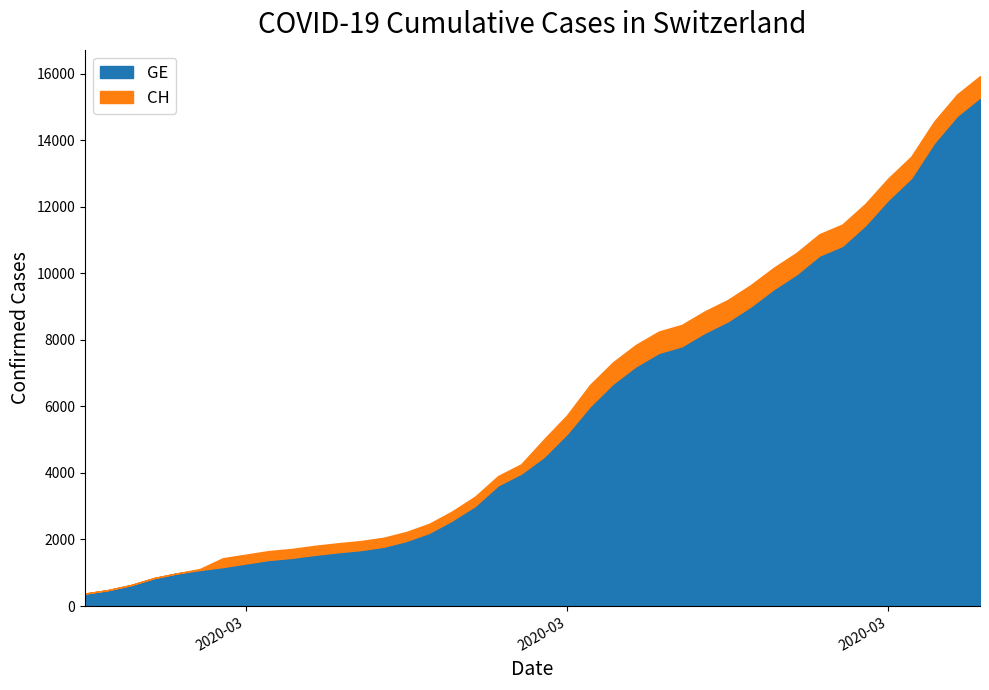

At which category does the chart reach its peak across all series?

2020-04-04